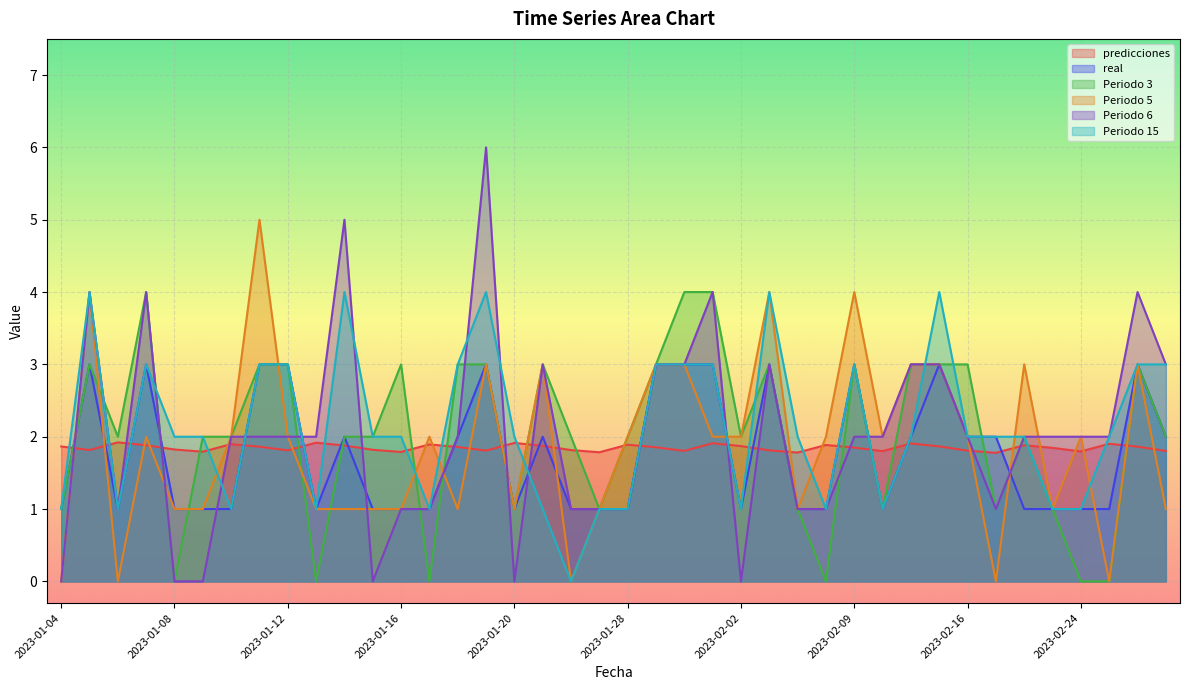

Rank the series at 2023-01-23 from highest to lowest value.

Periodo 3, Periodo 5, Periodo 6, real, predicciones, Periodo 15